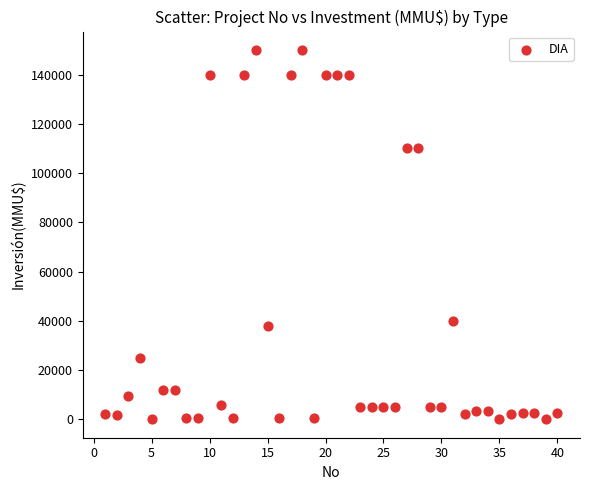

What is the range of X values (max minus min)?

39